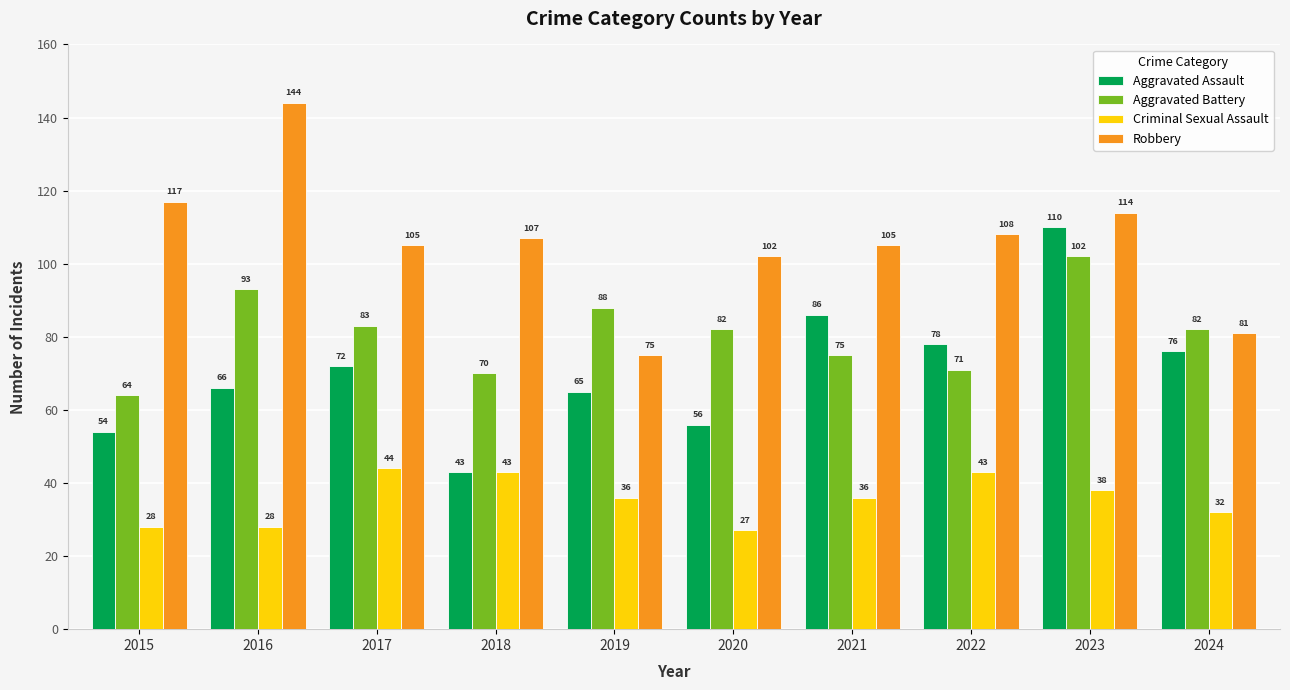

At how many categories does at least one series exceed 134?

1